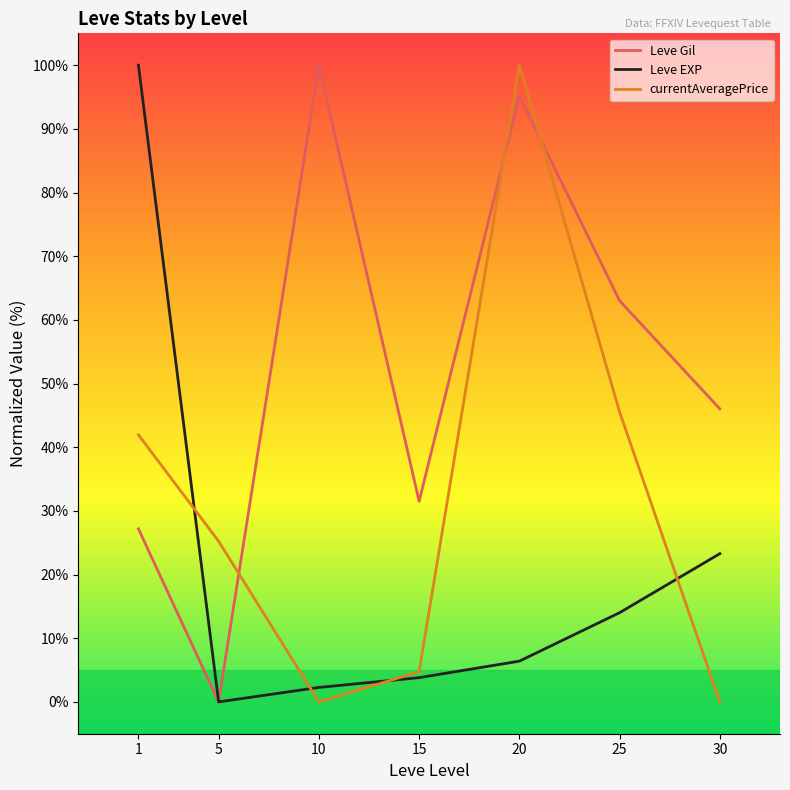

At which label is Leve Gil closest to 50?

30